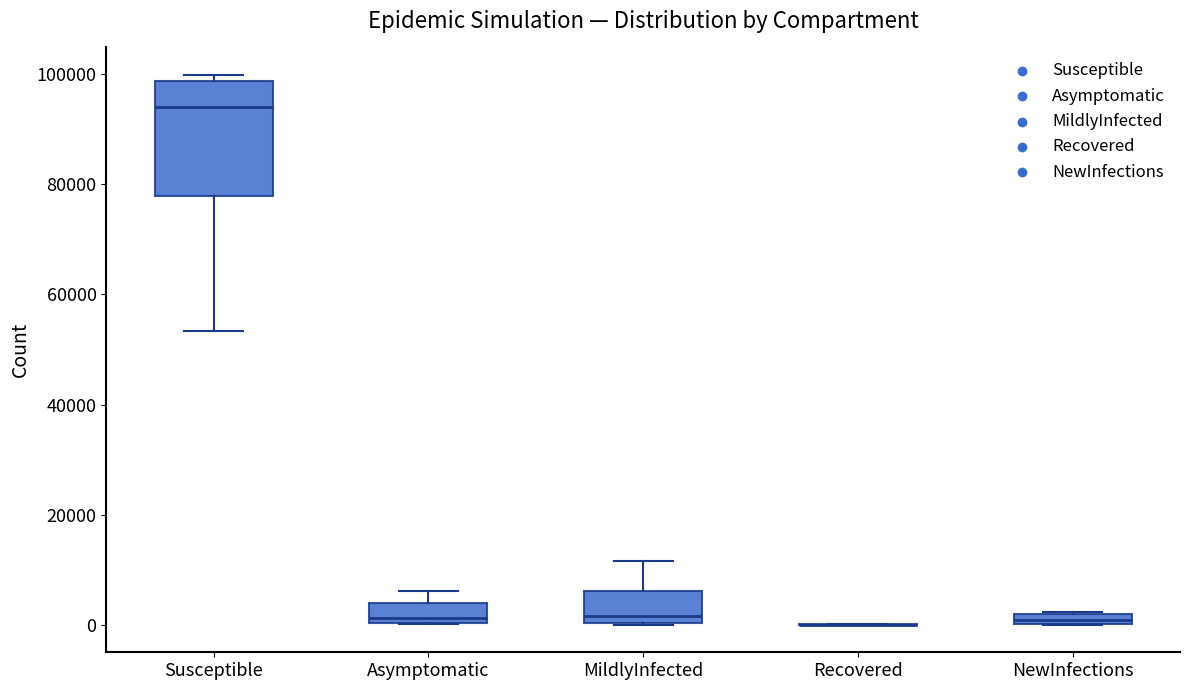

Which box is the tallest, from its lower edge to its upper edge?

Susceptible